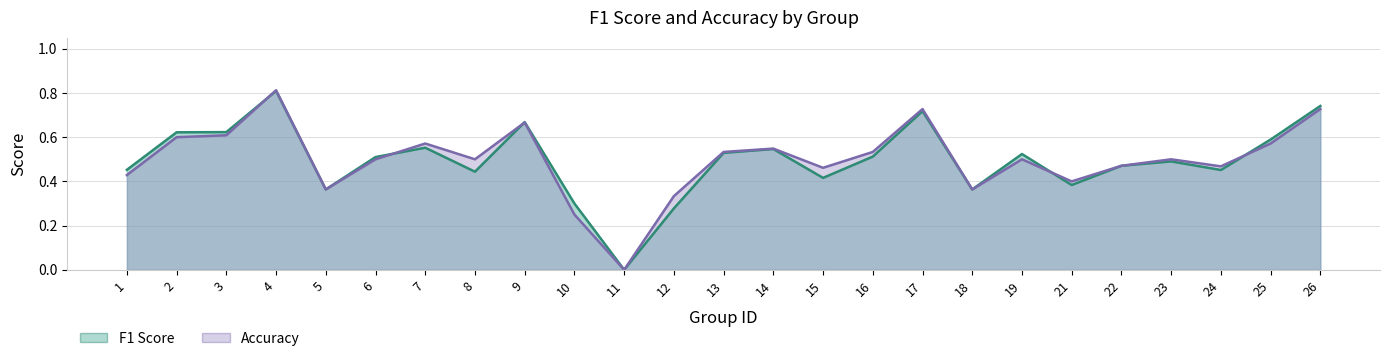

The accuracy series shows 0.4 at 18. True or false?

True